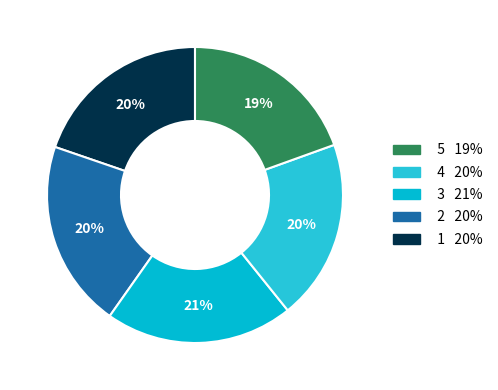

How many segments does this pie chart have?

5